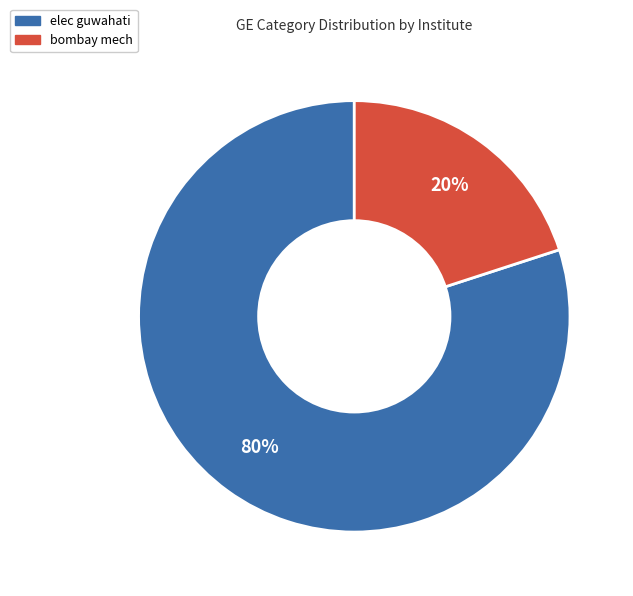

Is there a majority slice in this chart?

Yes